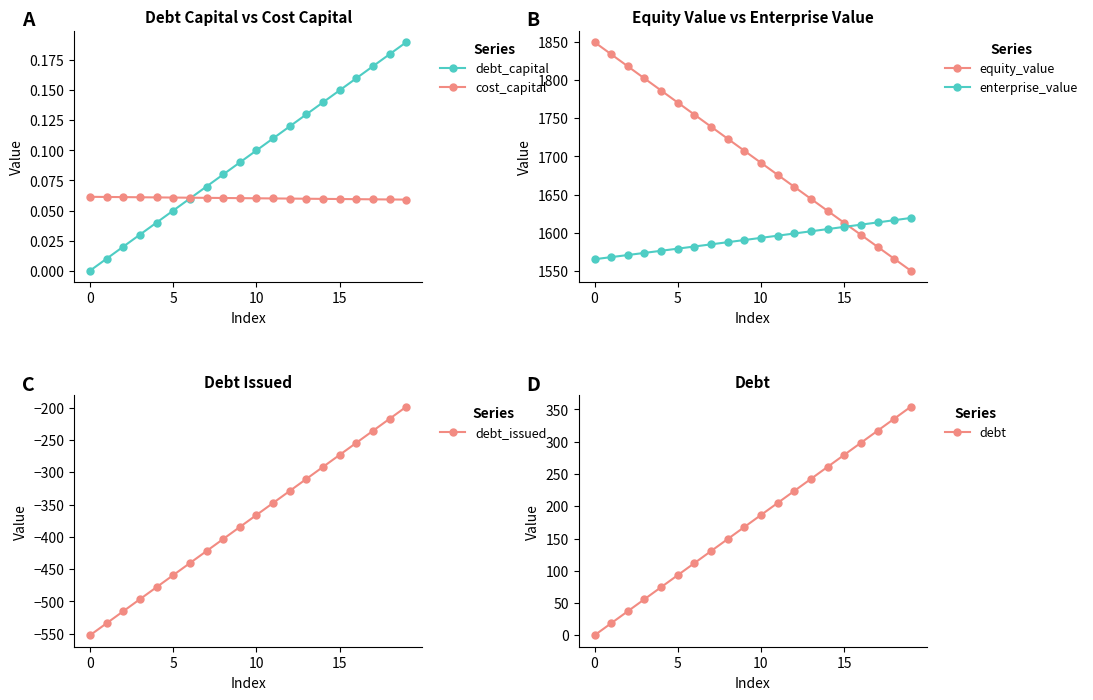

How many lines are shown in the chart?

6